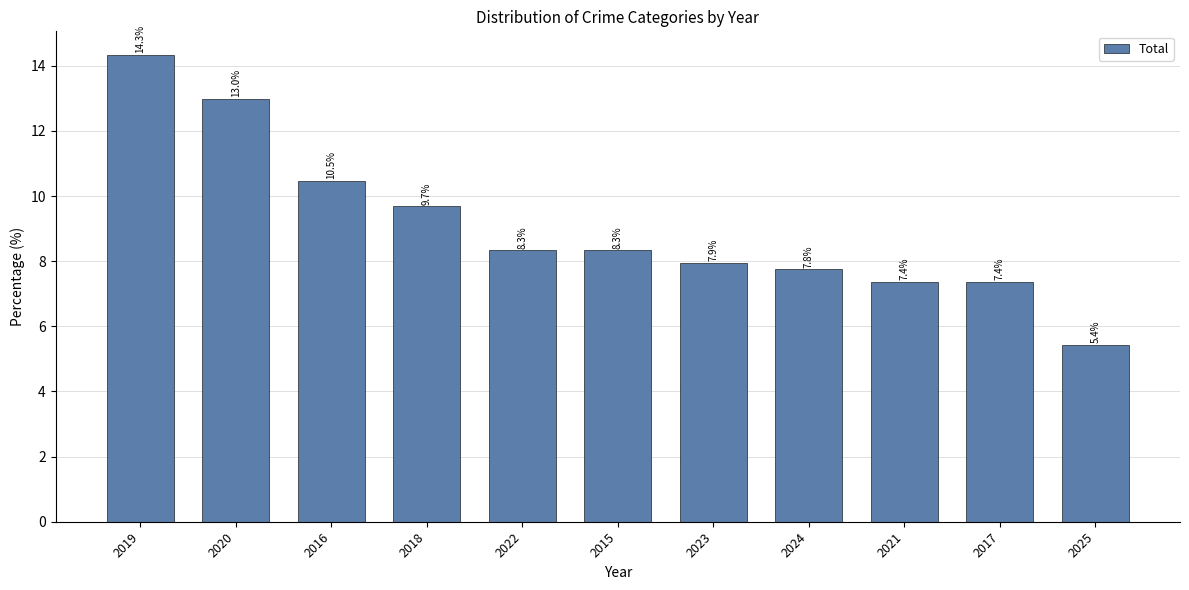

Count the number of data series in this chart.

1